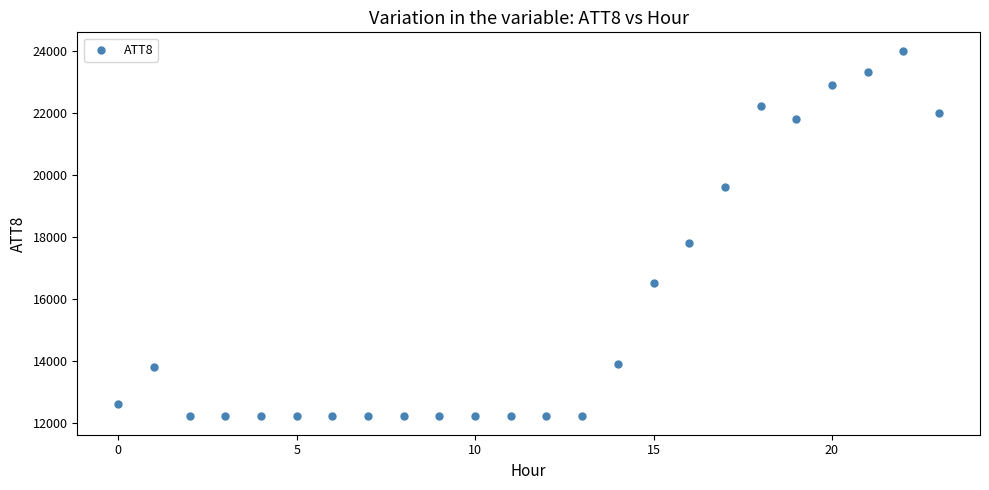

What Y value in the scatter plot is closest to 18100?

17800